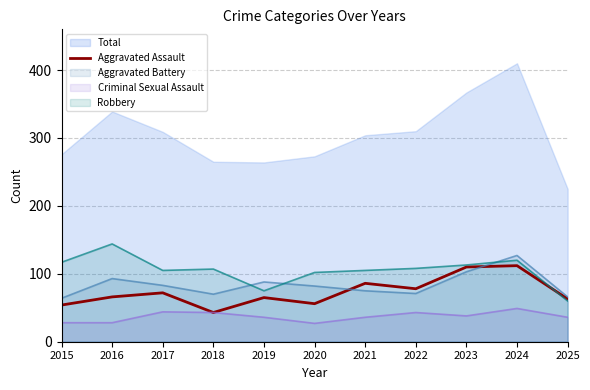

At 2020, list the series in order from smallest to largest.

Criminal Sexual Assault, Aggravated Assault, Aggravated Battery, Robbery, Total